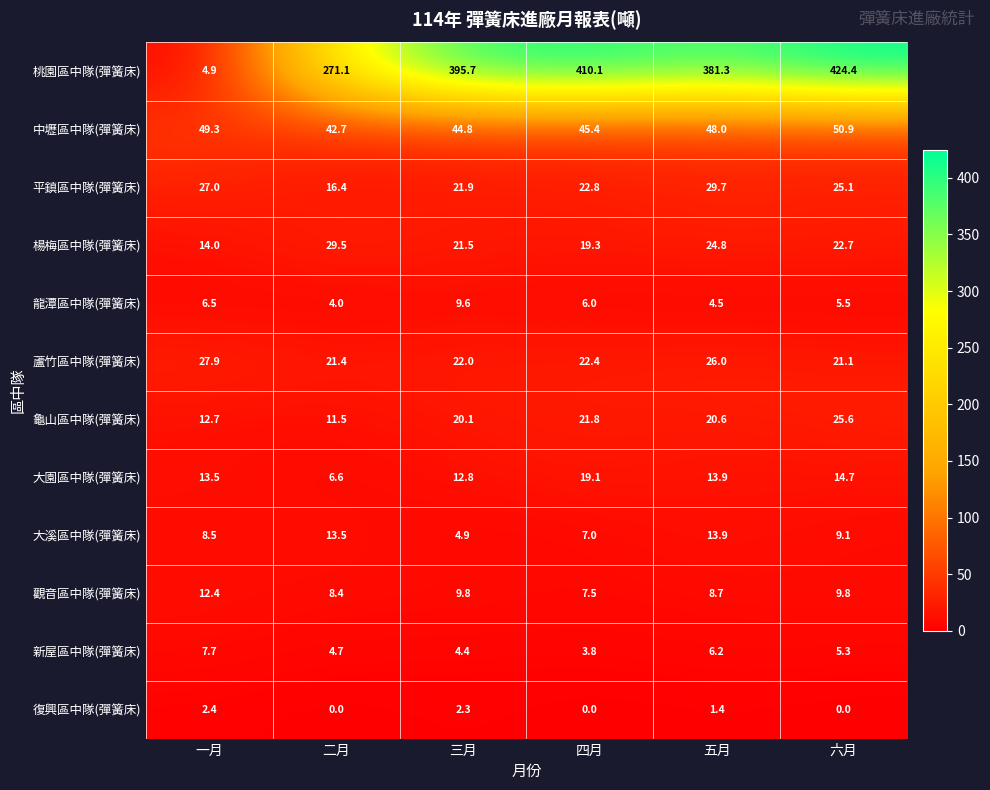

List the series in order of their peak value, highest first.

桃園區中隊(彈簧床), 中壢區中隊(彈簧床), 平鎮區中隊(彈簧床), 楊梅區中隊(彈簧床), 蘆竹區中隊(彈簧床), 龜山區中隊(彈簧床), 大園區中隊(彈簧床), 大溪區中隊(彈簧床), 觀音區中隊(彈簧床), 龍潭區中隊(彈簧床), 新屋區中隊(彈簧床), 復興區中隊(彈簧床)